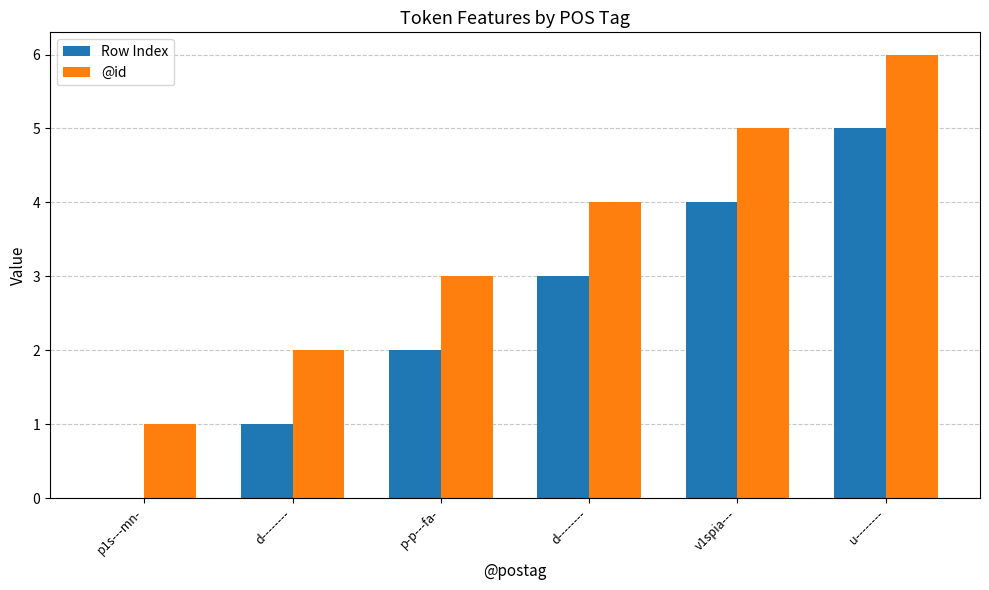

At which category is the sum across all series the highest?

u--------